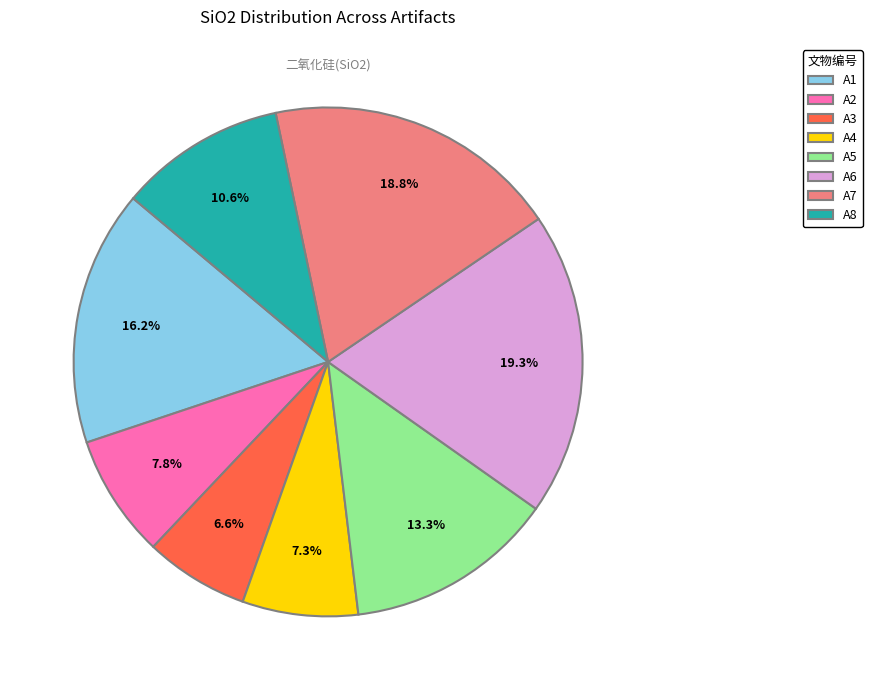

Between A1 and A6, which is larger?

A6